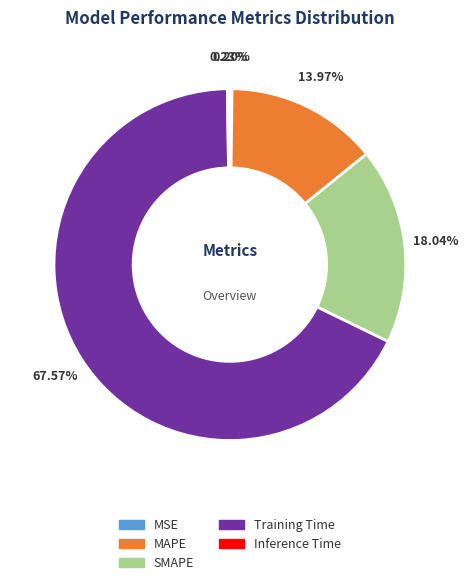

Between Training Time and MAPE, which is larger?

Training Time